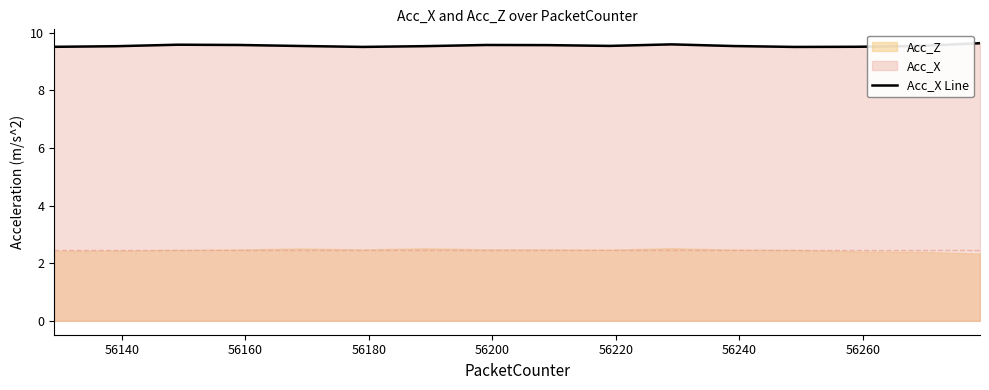

What is the highest value of the Acc_X Line series?

9.6